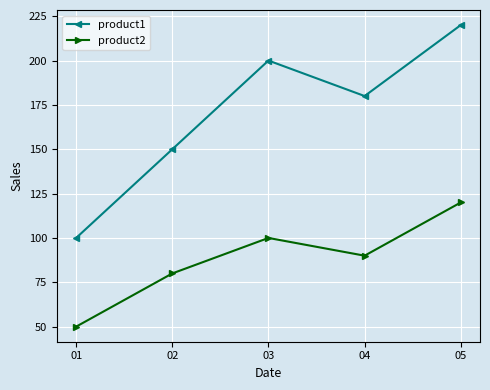

Read the product2 value at 04, to the nearest 10.

90